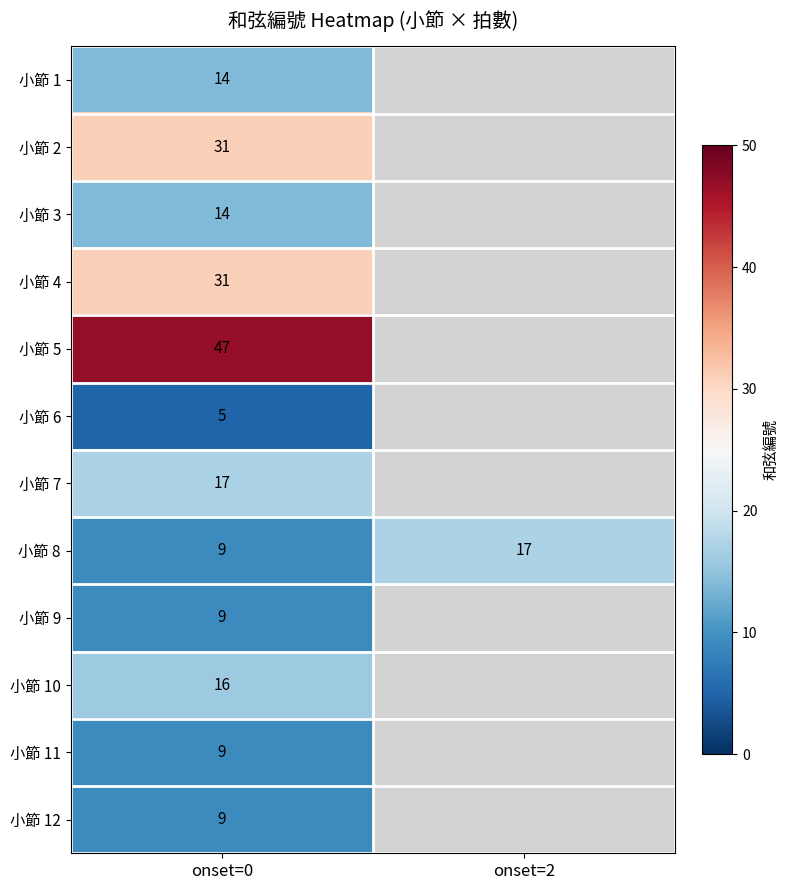

Between onset=0 and onset=2, which is larger?

onset=2